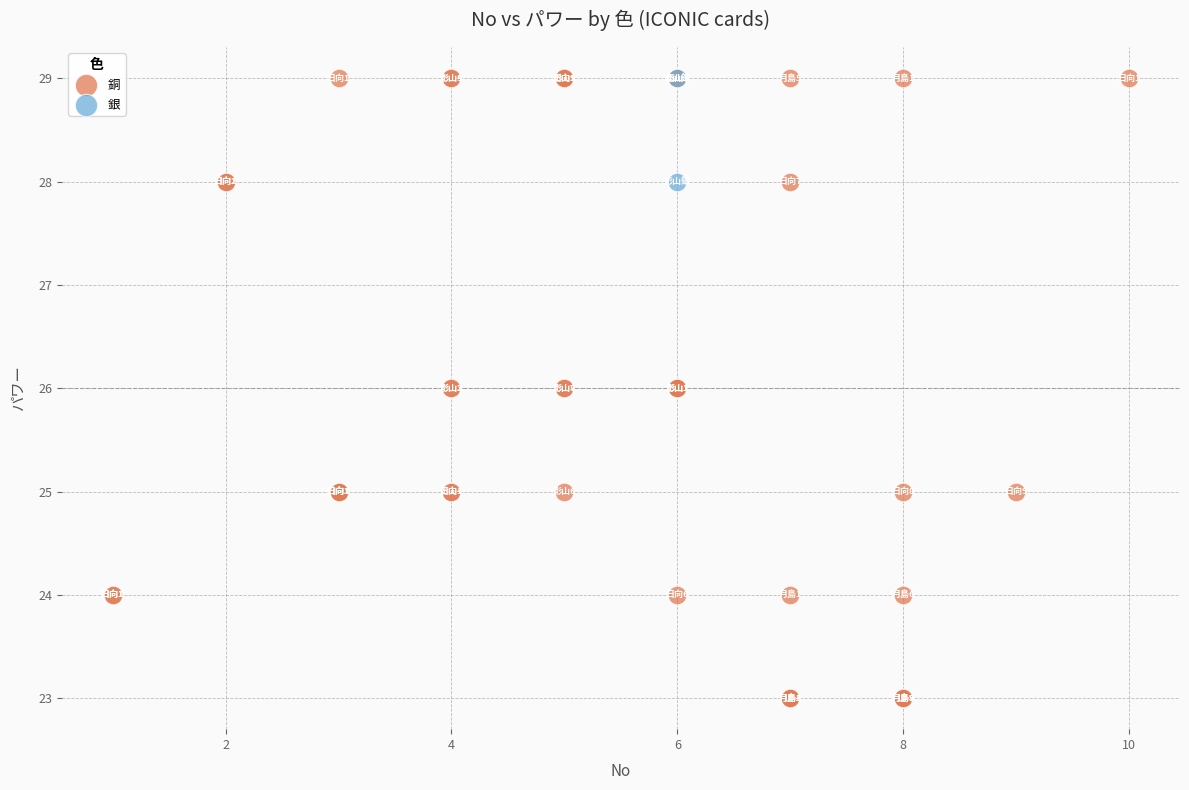

What are all the series names shown in the legend?

銅, 銀